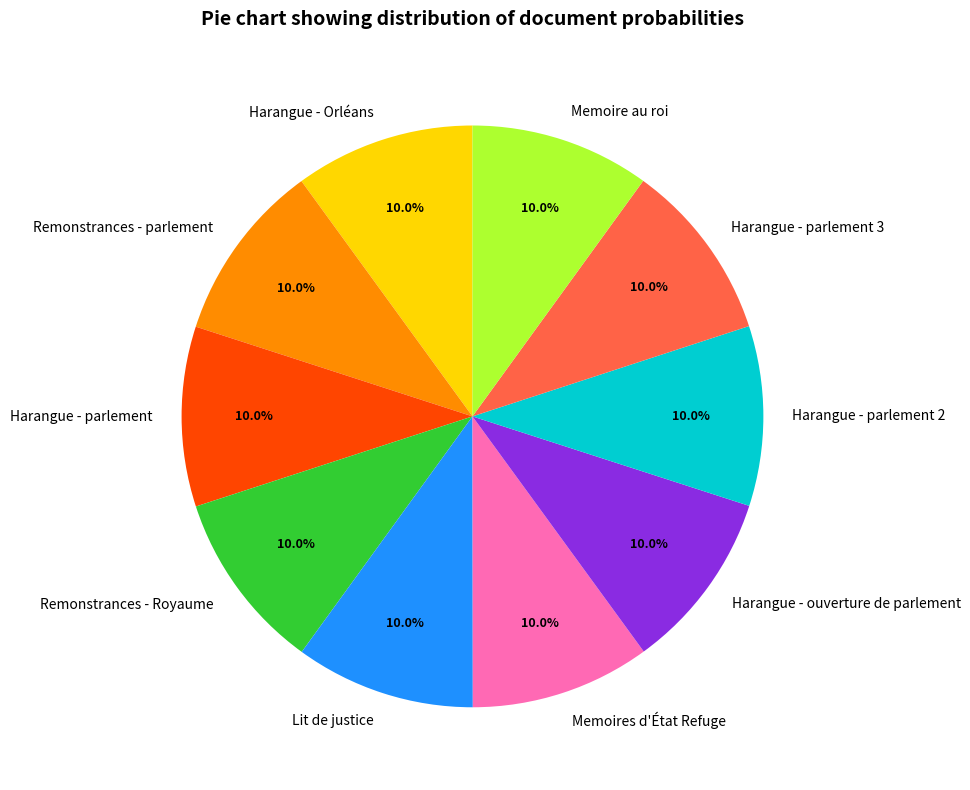

Does Remonstrances - parlement account for over 50% of the chart?

No